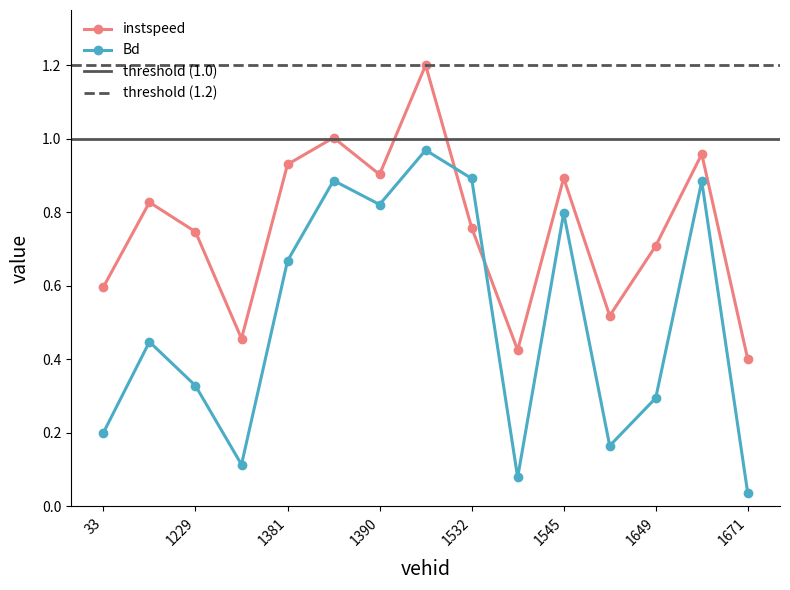

What are all the series names shown in the legend?

instspeed, Bd